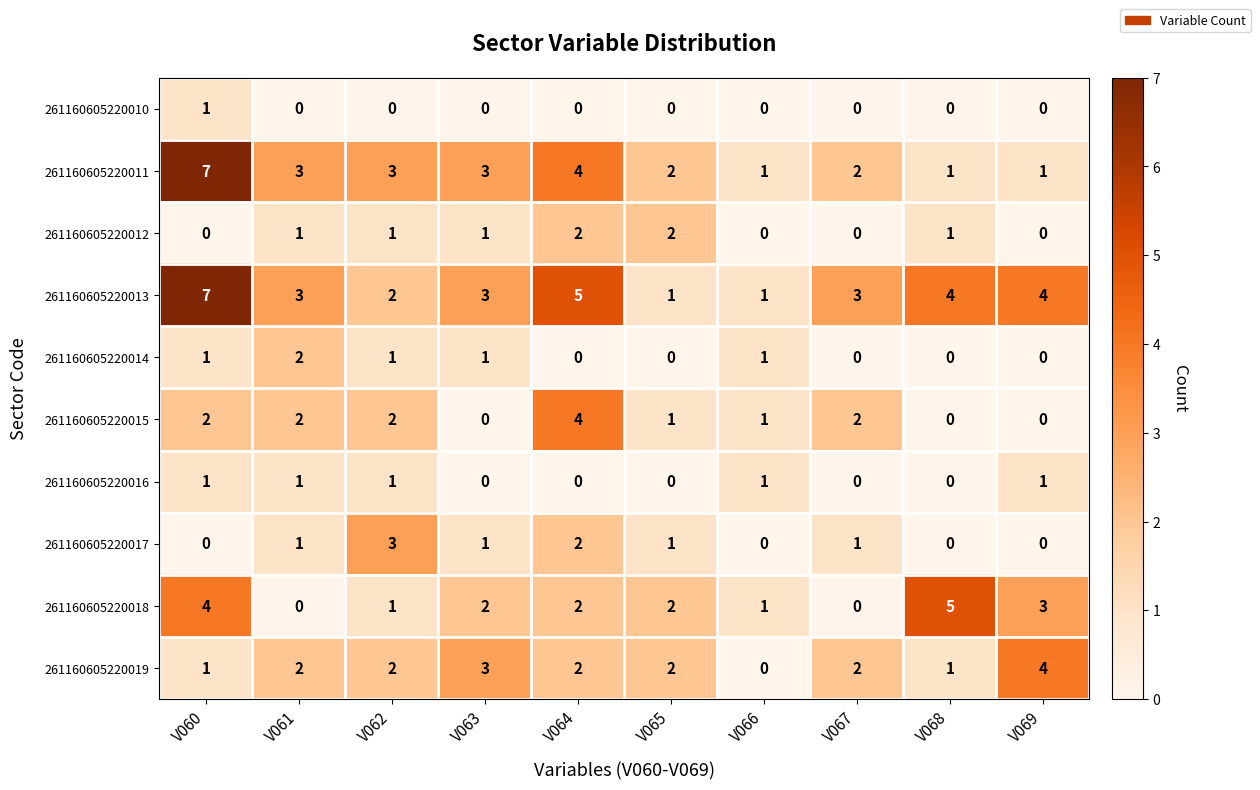

What is the difference between the maximum and second lowest values in the 261160605220019 series?

3